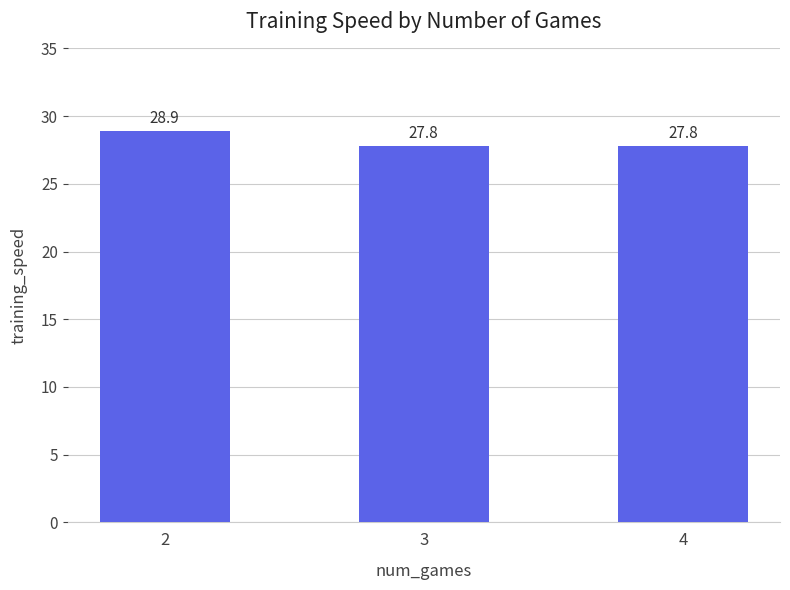

What is the value of the 3rd bar from the left?

27.8